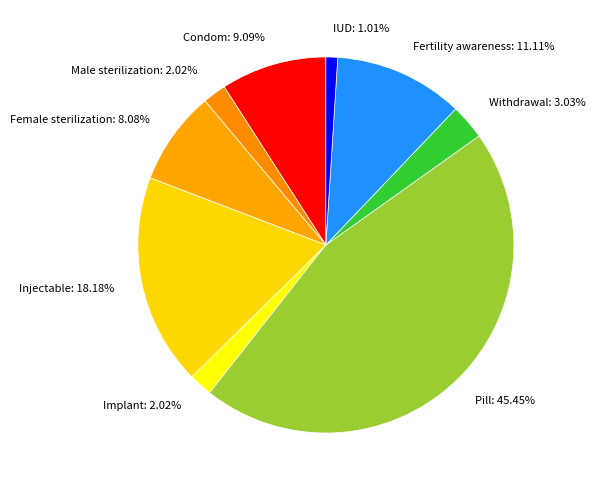

To the nearest percent, what is the difference between the Pill and Withdrawal slice percentages?

42%